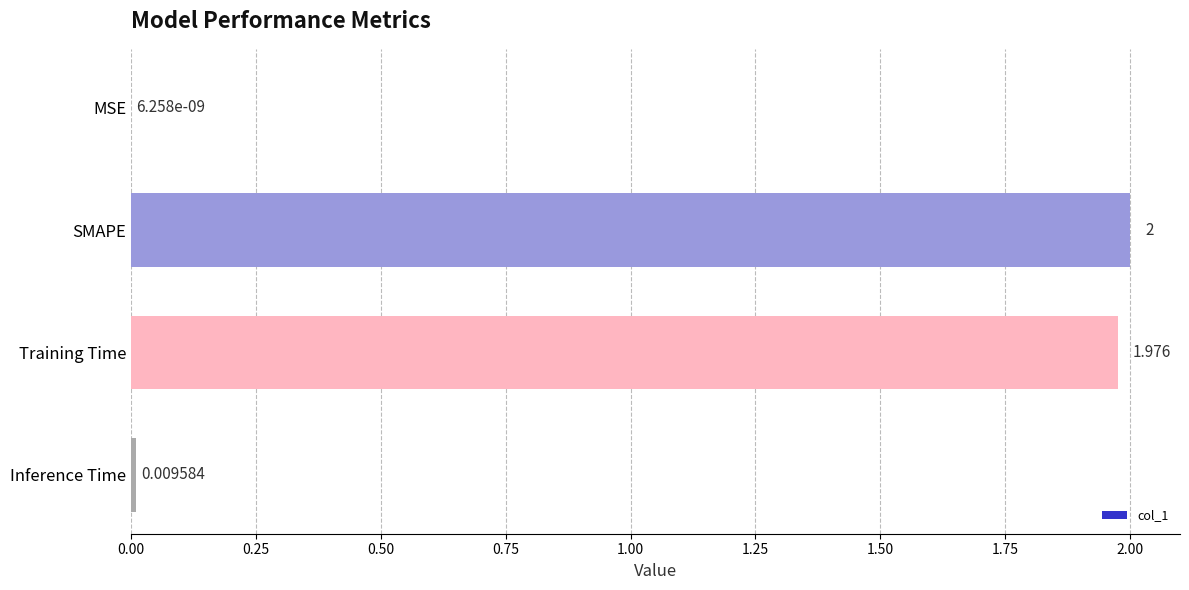

Which has a higher value, SMAPE or Training Time?

SMAPE